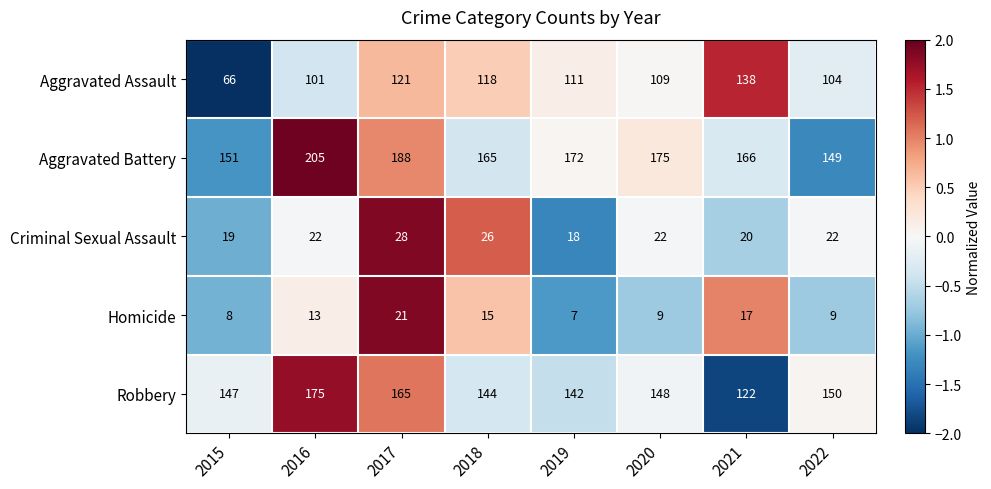

At which category does the chart reach its peak across all series?

2016